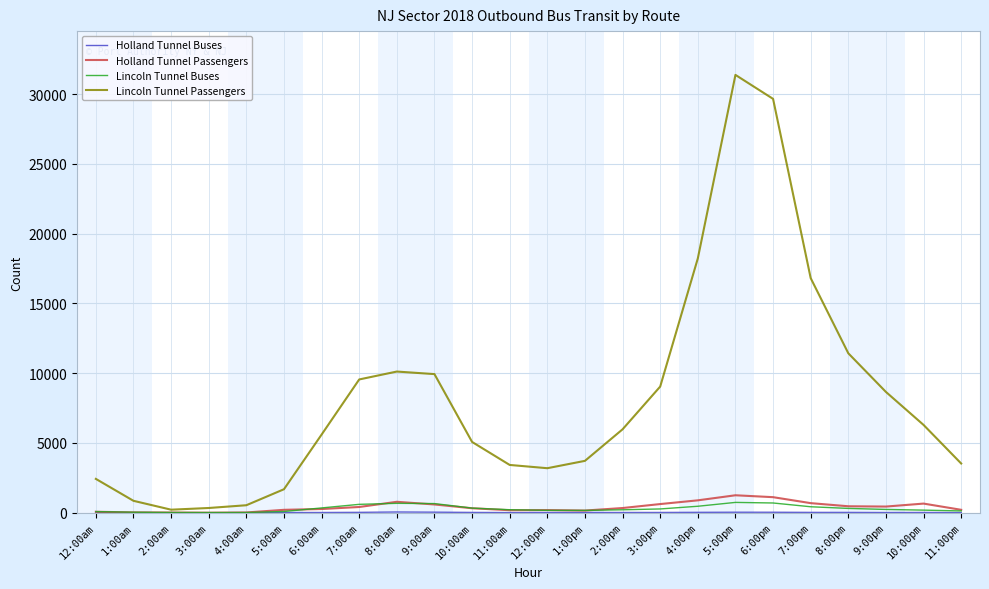

What is the difference between the Holland Tunnel Passengers values at 12:00pm and 7:00pm?

497